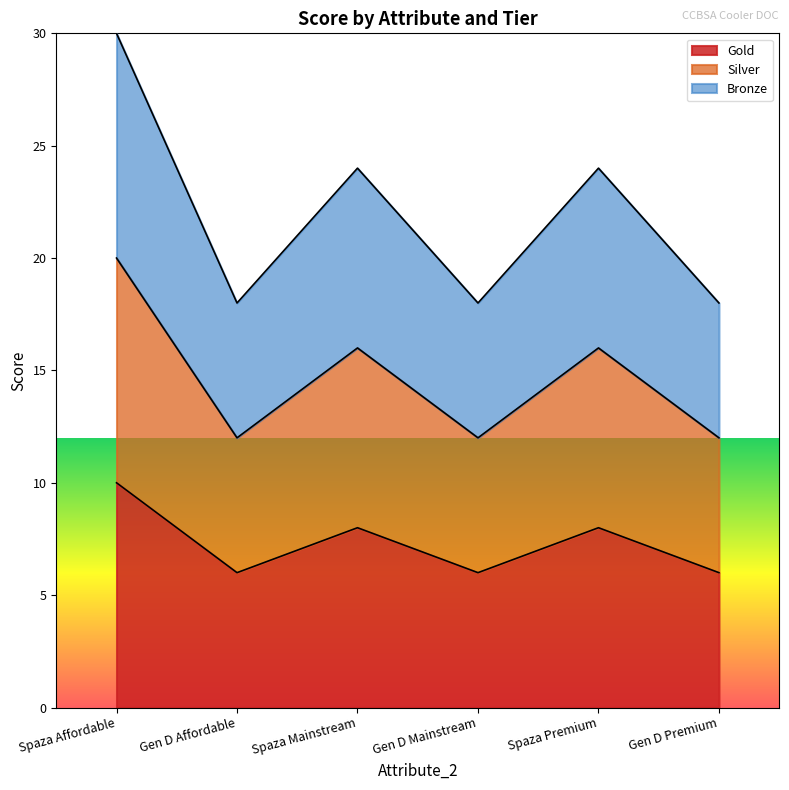

True or false: Bronze has a value of 18 at Gen D Affordable.

True